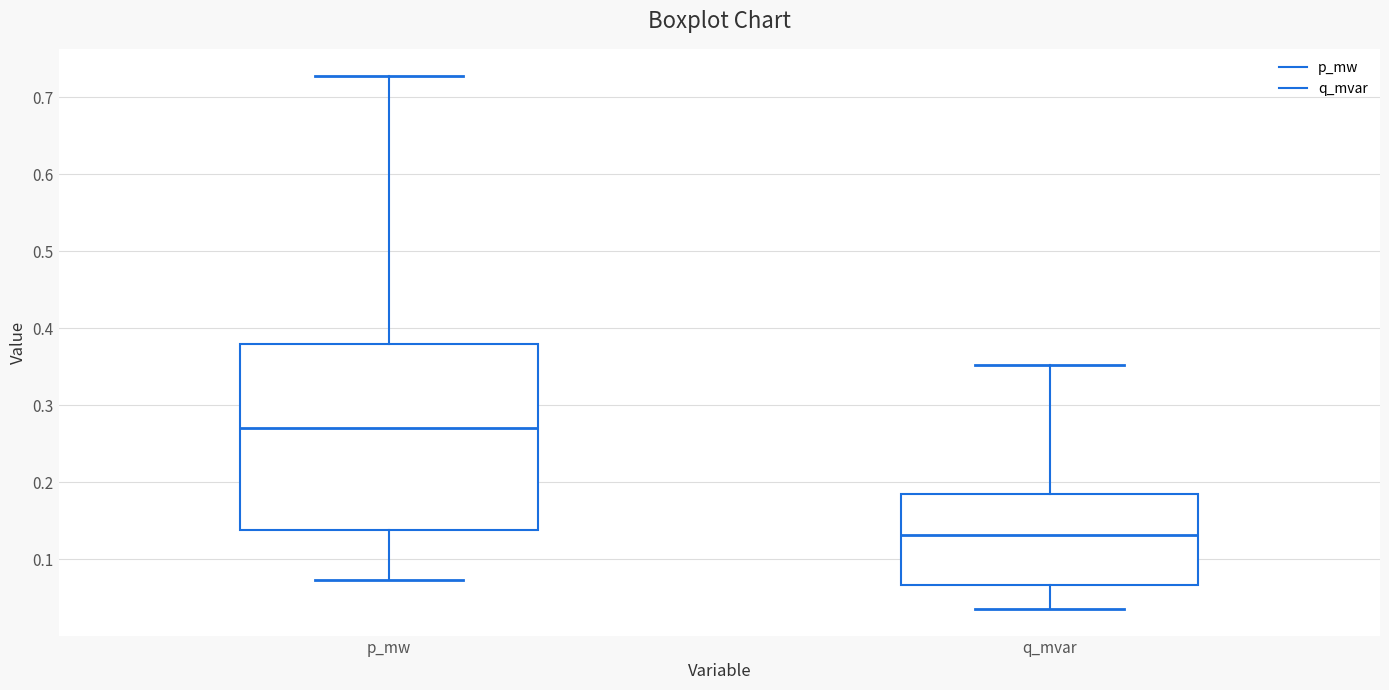

Which box's median line is the lowest?

q_mvar